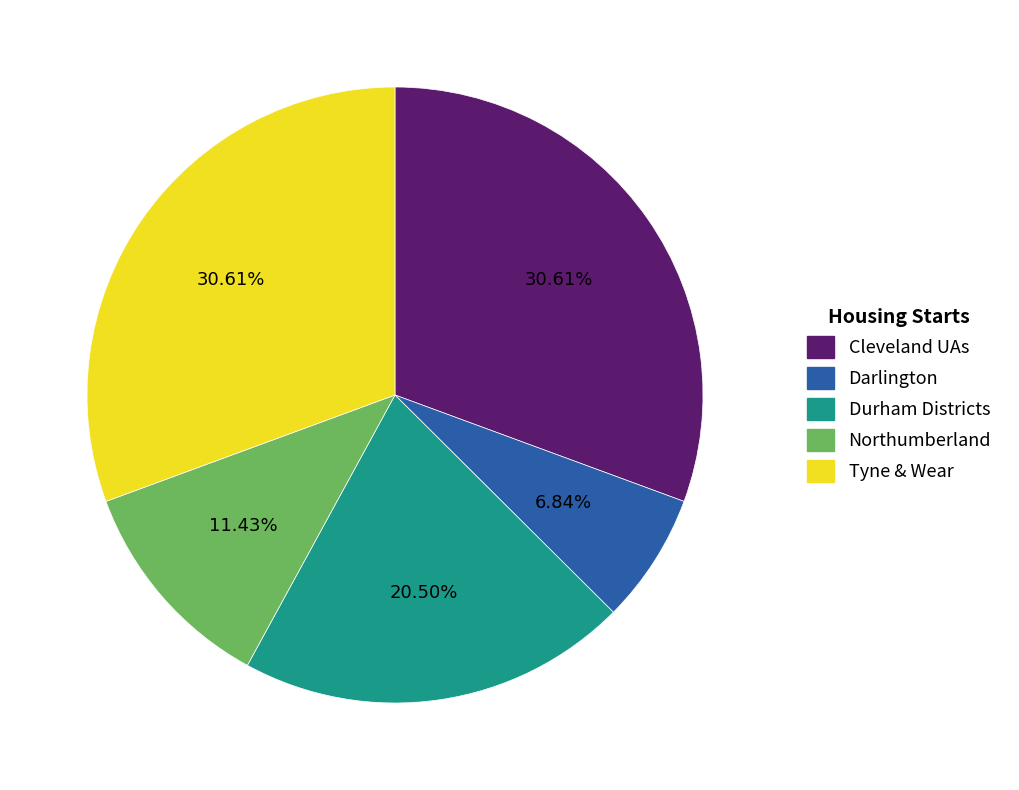

Is there a majority slice in this chart?

No